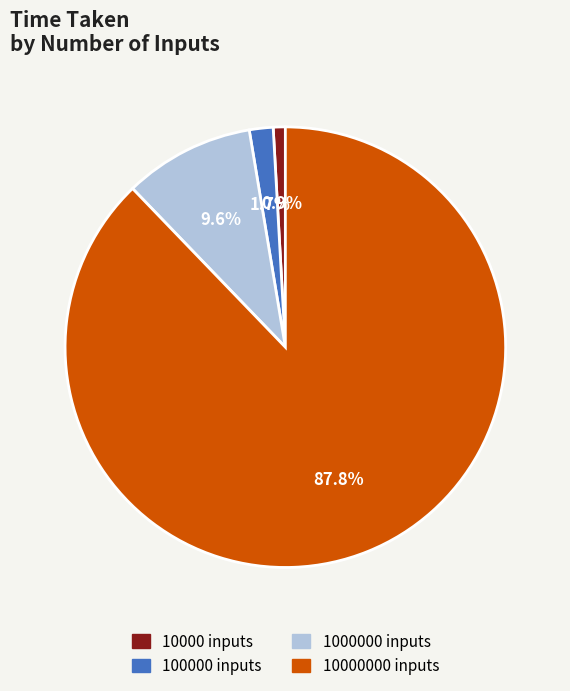

Does any single category account for the majority?

Yes